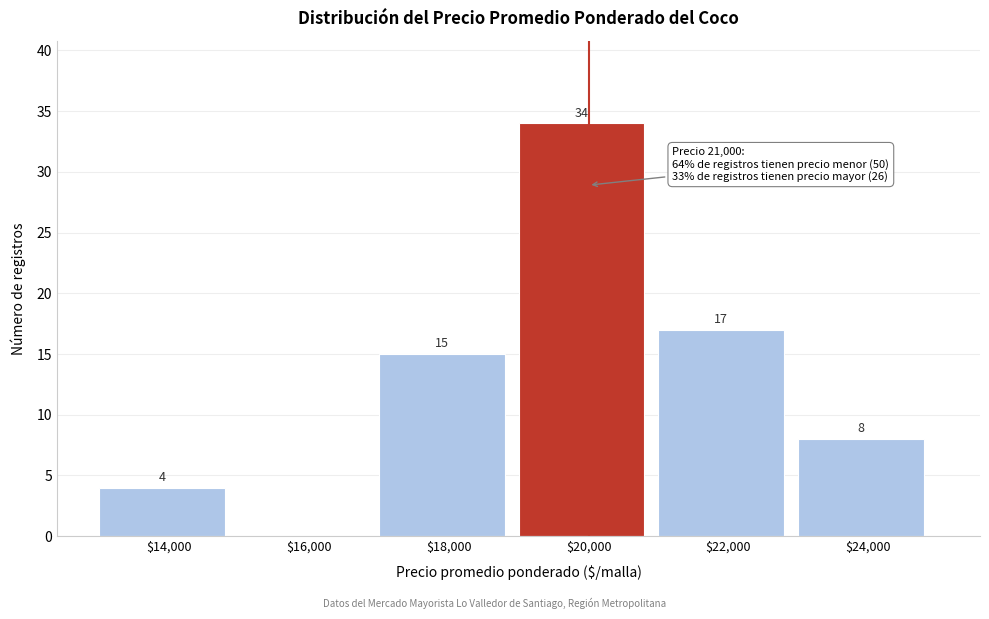

The chart shows a value of 12 at $24,000. True or false?

False